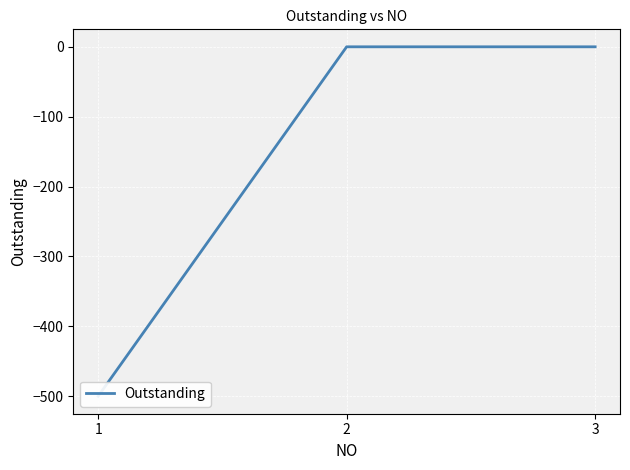

At which category does the chart reach its peak across all series?

2